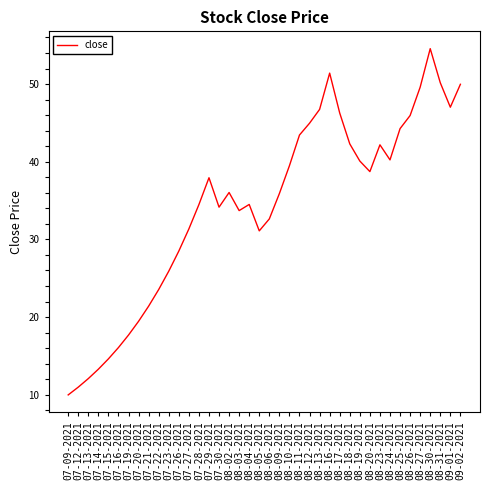

True or false: the data shows 36.0 at 08-02-2021.

True